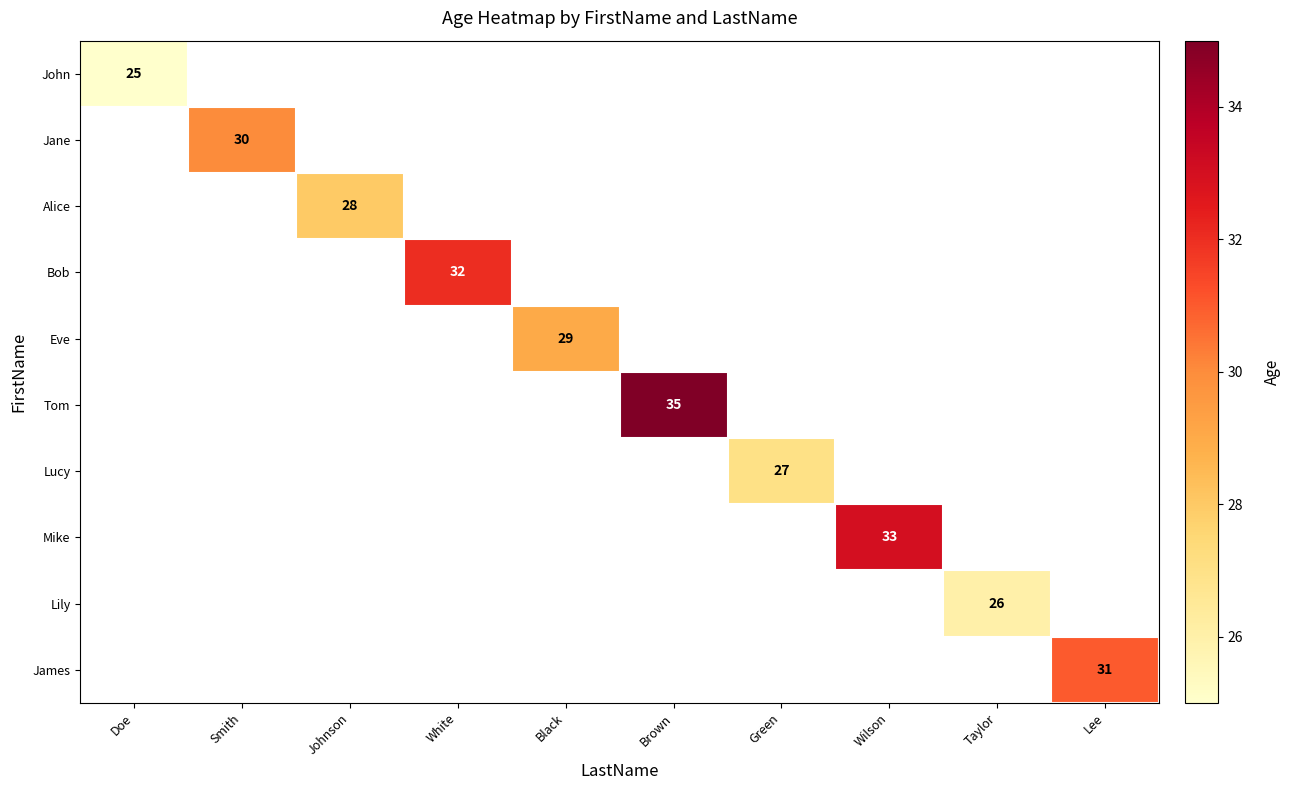

What is the greatest value displayed?

35.0